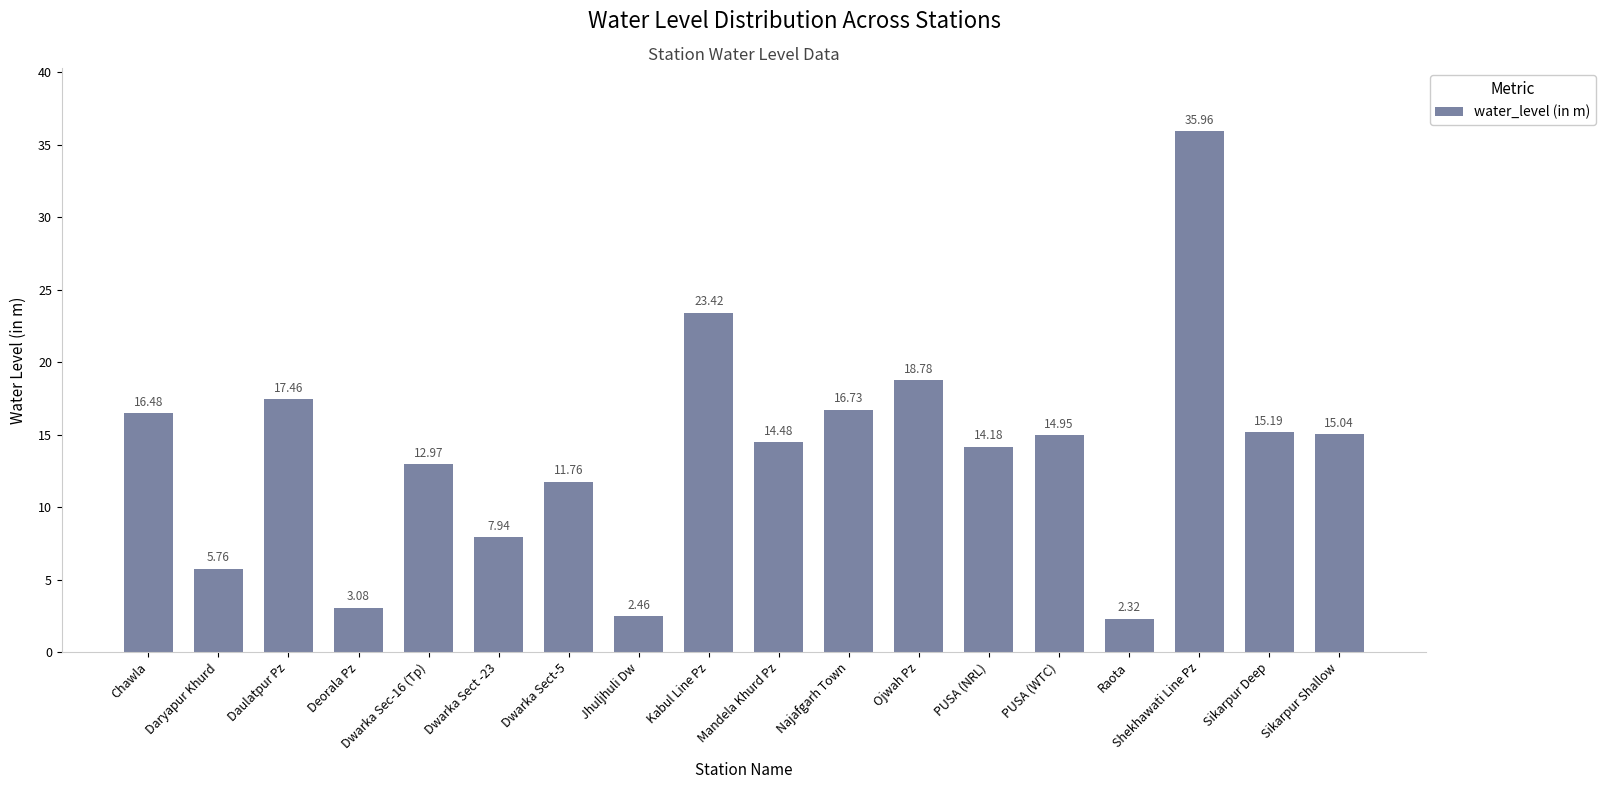

Count the number of data series in this chart.

1